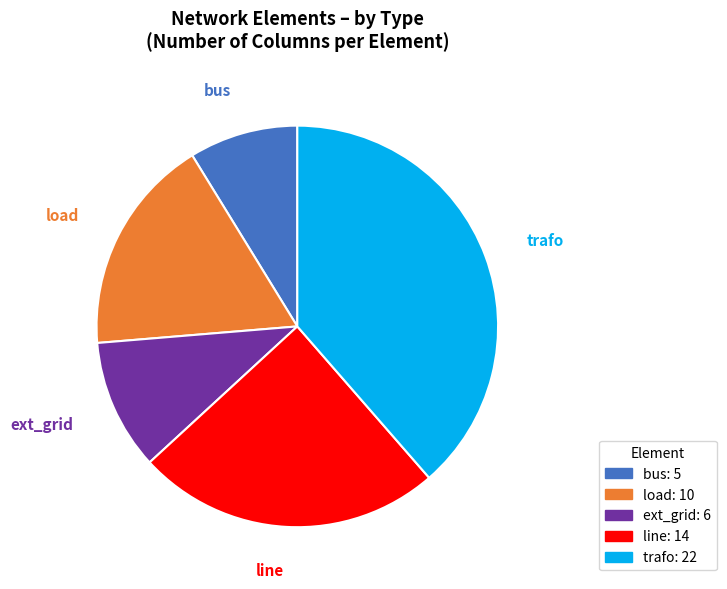

Is there a majority slice in this chart?

No